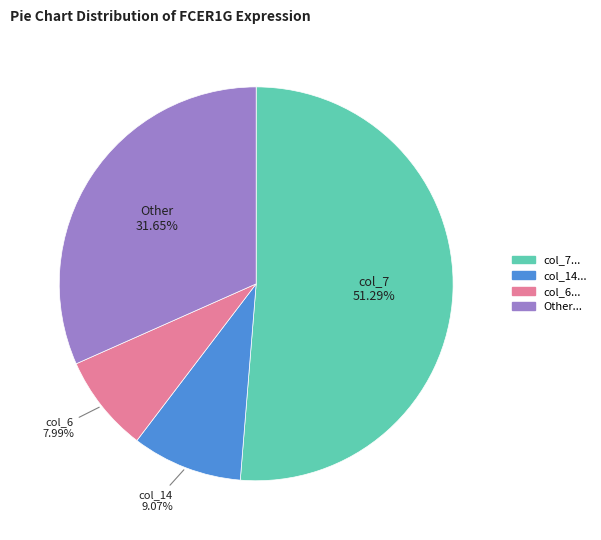

Count the number of slices in the pie.

4